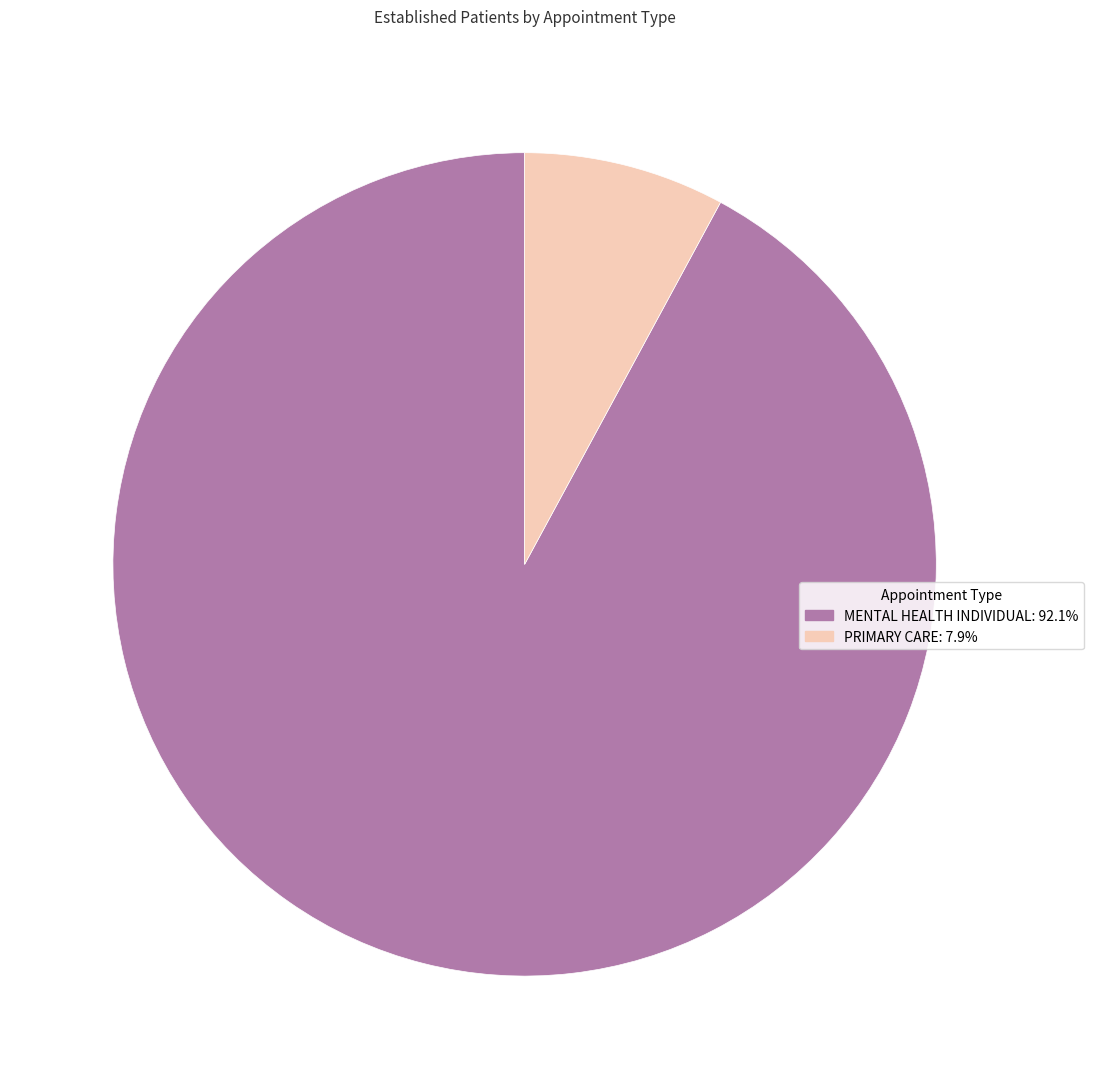

Rank the categories by value from highest to lowest.

MENTAL HEALTH INDIVIDUAL, PRIMARY CARE